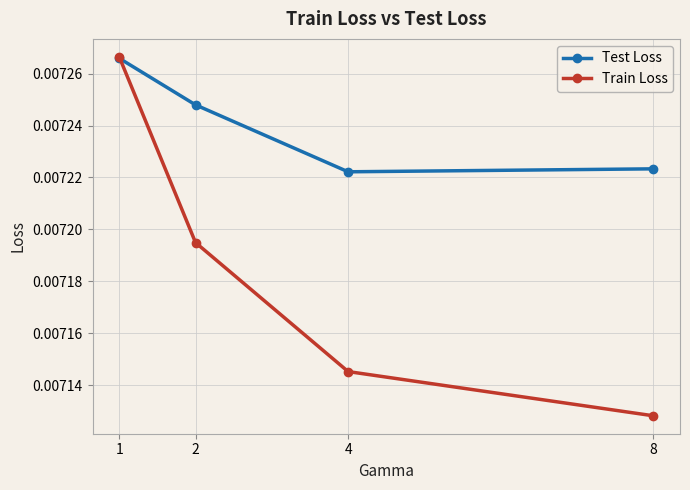

Which series has the largest total across all categories?

Test Loss